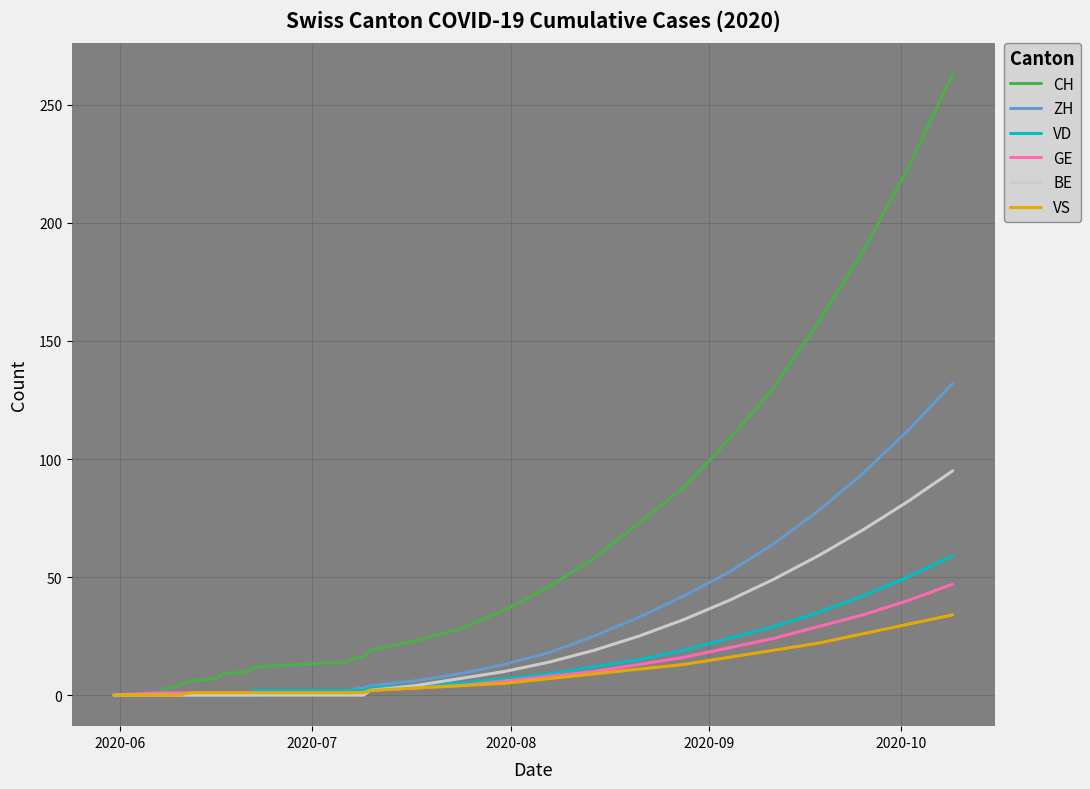

What is the greatest value displayed?

263